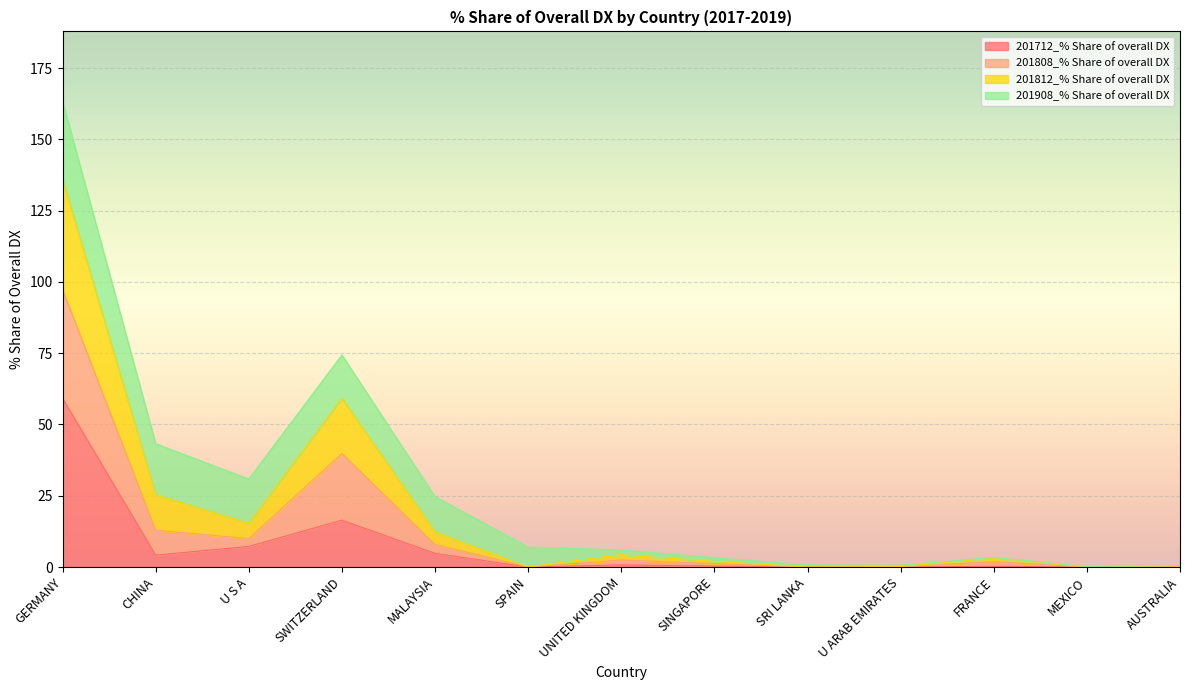

In 201712_% Share of overall DX, how many points are higher than both neighbors (excluding endpoints)?

3